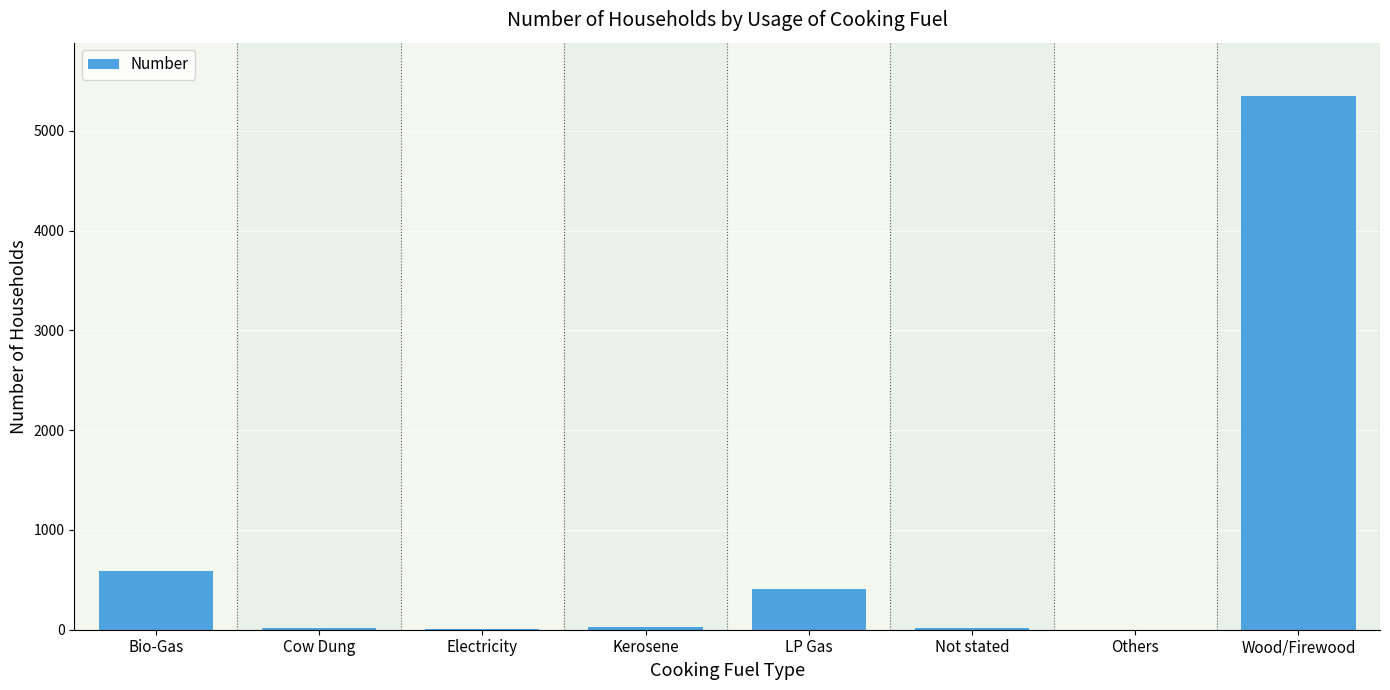

What is the sum of the values at Wood/Firewood and Bio-Gas?

5938